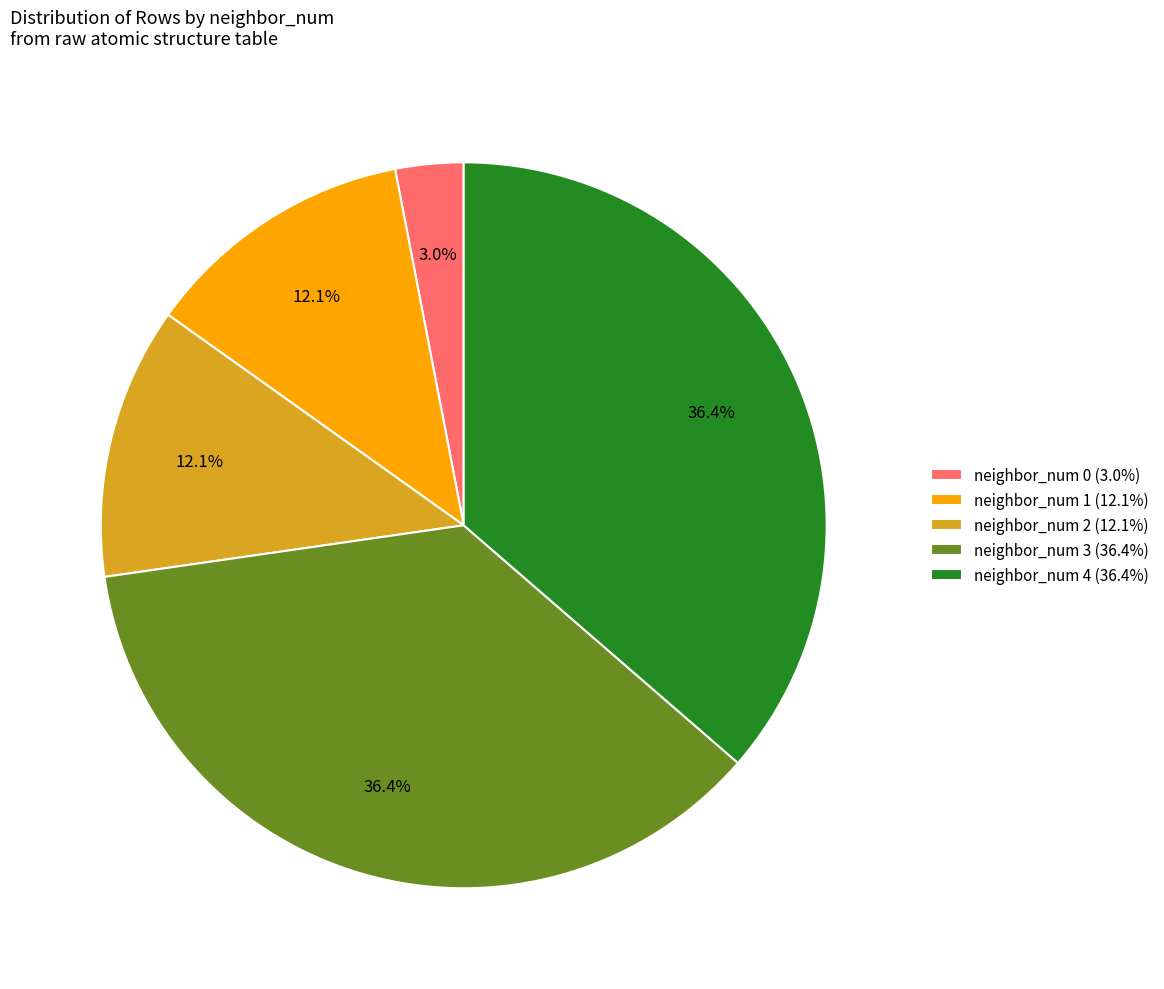

Is there a majority slice in this chart?

No